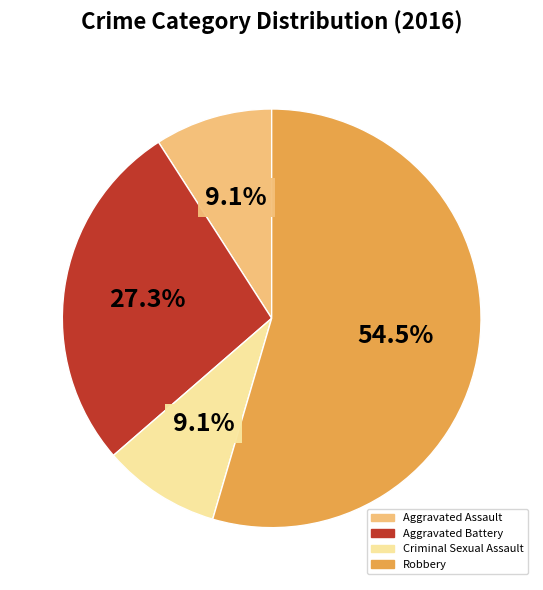

The Aggravated Battery slice represents 15% of the pie. True or false?

False